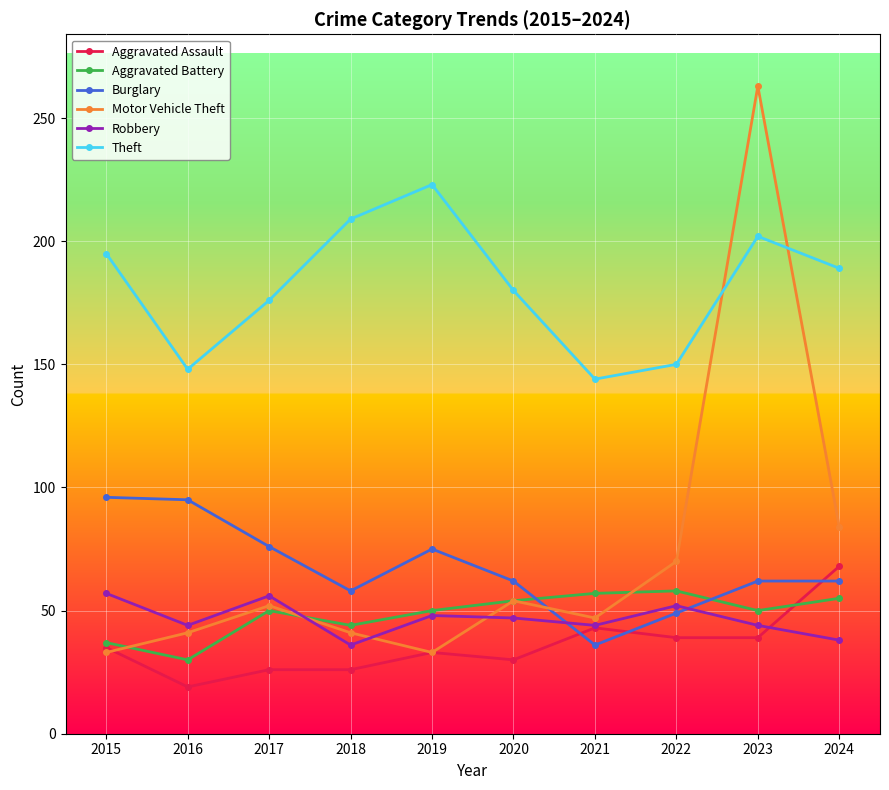

How many series are shown in this chart?

6